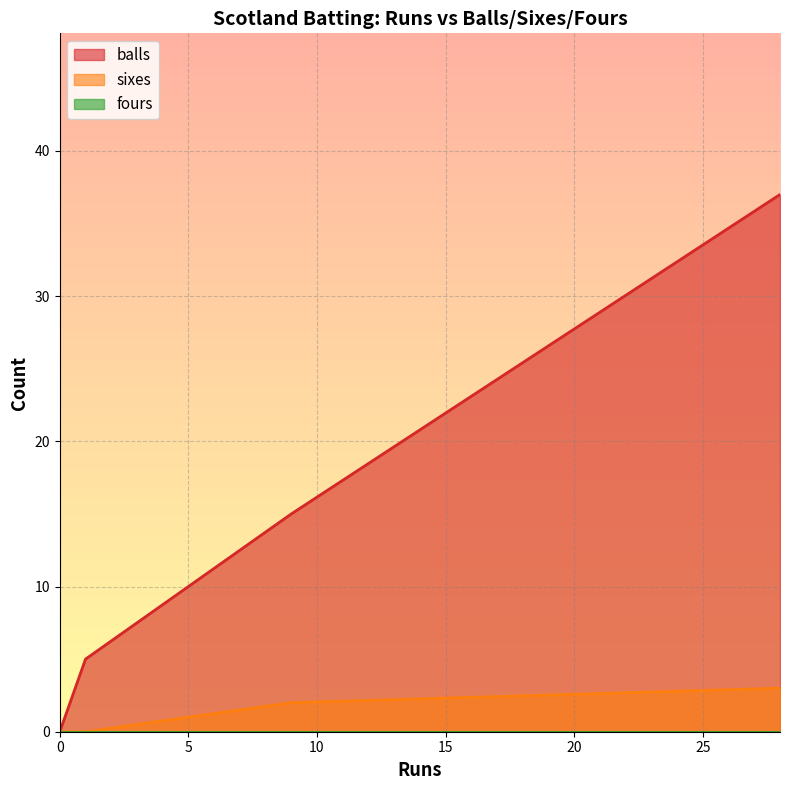

What is the highest value of the balls series?

37